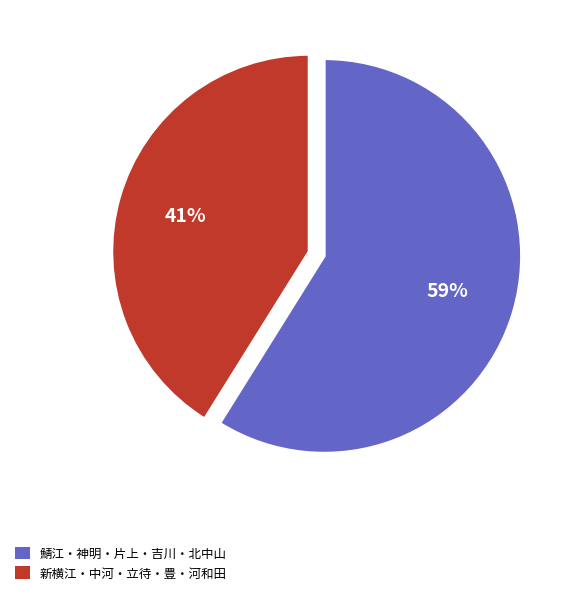

Count the number of slices in the pie.

2